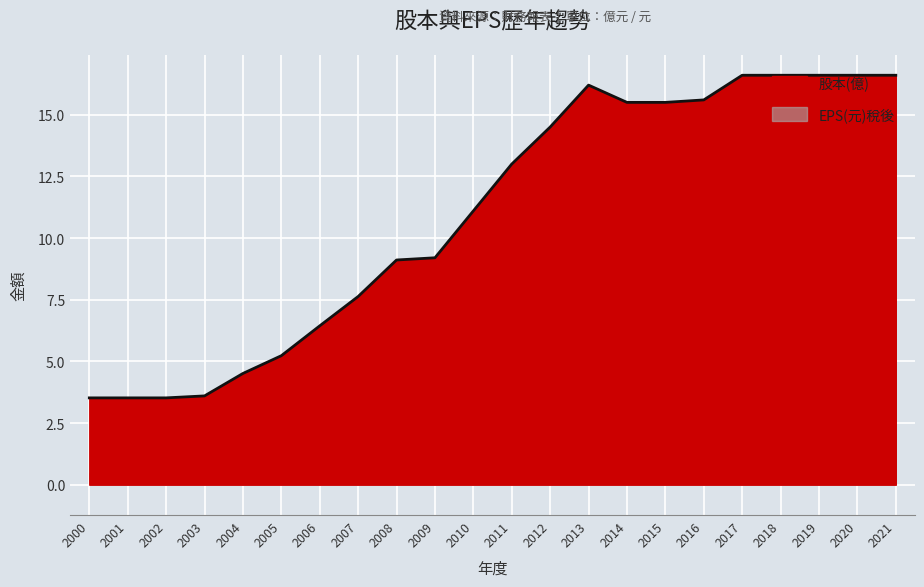

At which category does the chart reach its minimum across all series?

2000